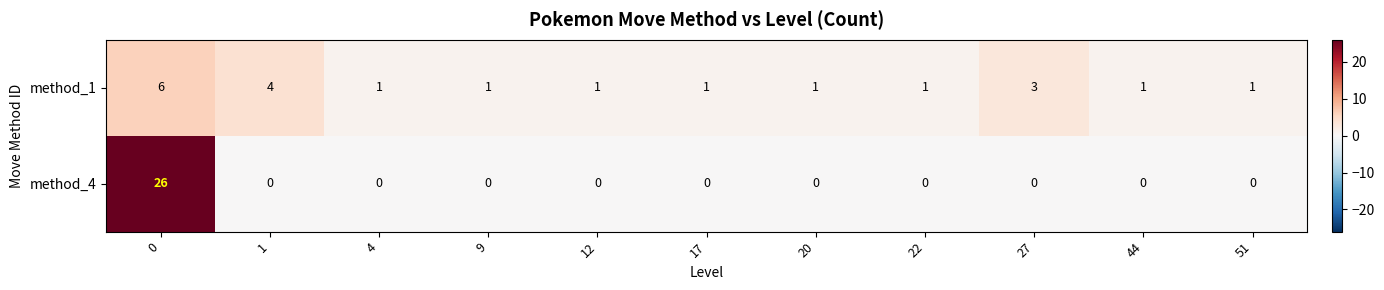

True or false: method_4 has a value of 46 at 0.

False